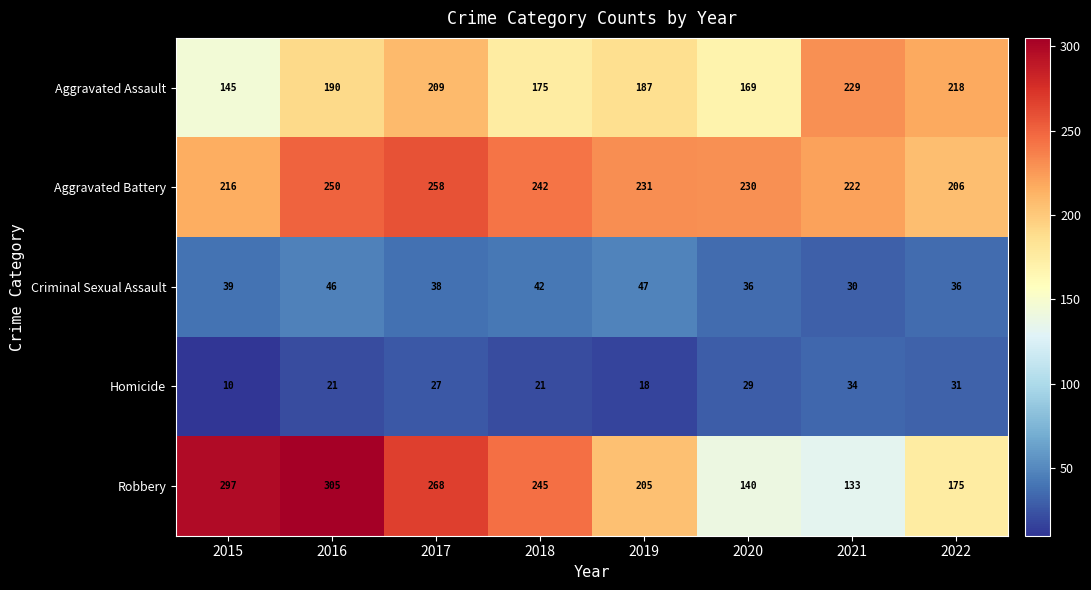

How many series are shown in this chart?

5